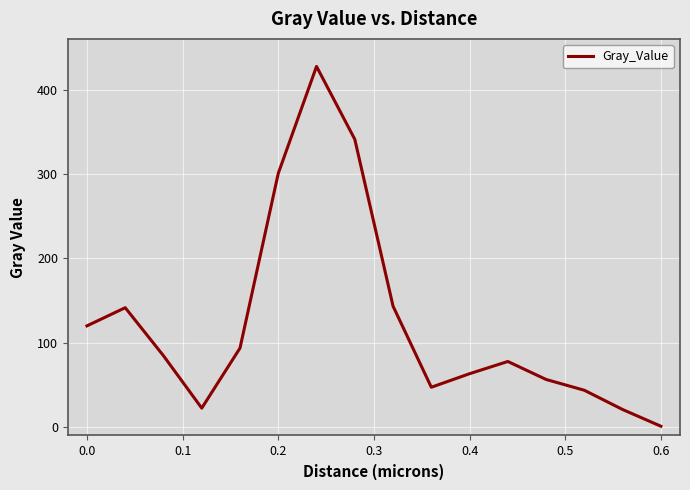

How many distinct data groups are displayed?

1